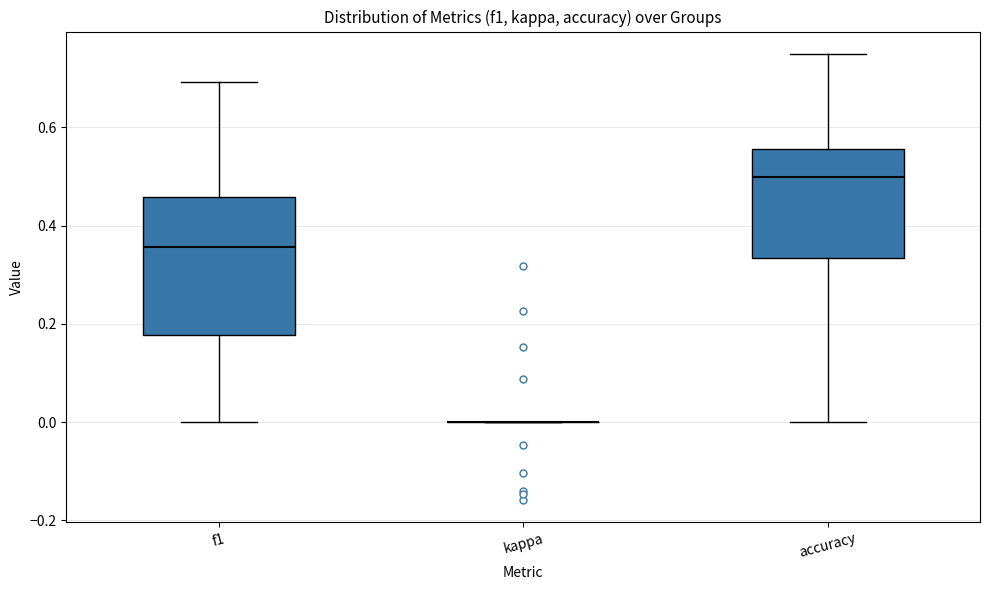

Reading left to right, read every box against the y-axis: the position of its median line, the range the box covers, and the ends of its whiskers. The values are not printed on the chart, so give them approximately, as read against the axis.

f1: median 0.36, box 0.18 to 0.46, whiskers 0.00 to 0.70
kappa: box collapsed to a line at 0.00, whiskers 0.00 to 0.00
accuracy: median 0.50, box 0.34 to 0.56, whiskers 0.00 to 0.76